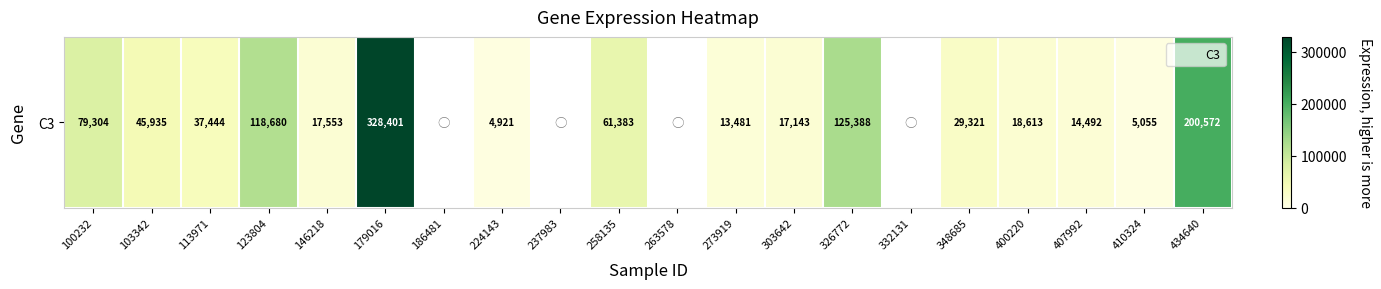

Reading left to right, extract all data points from this chart.

79304	45935	37444	118680	17553	328401	0	4921	0	61383	0	13481	17143	125388	0	29321	18613	14492	5055	200572